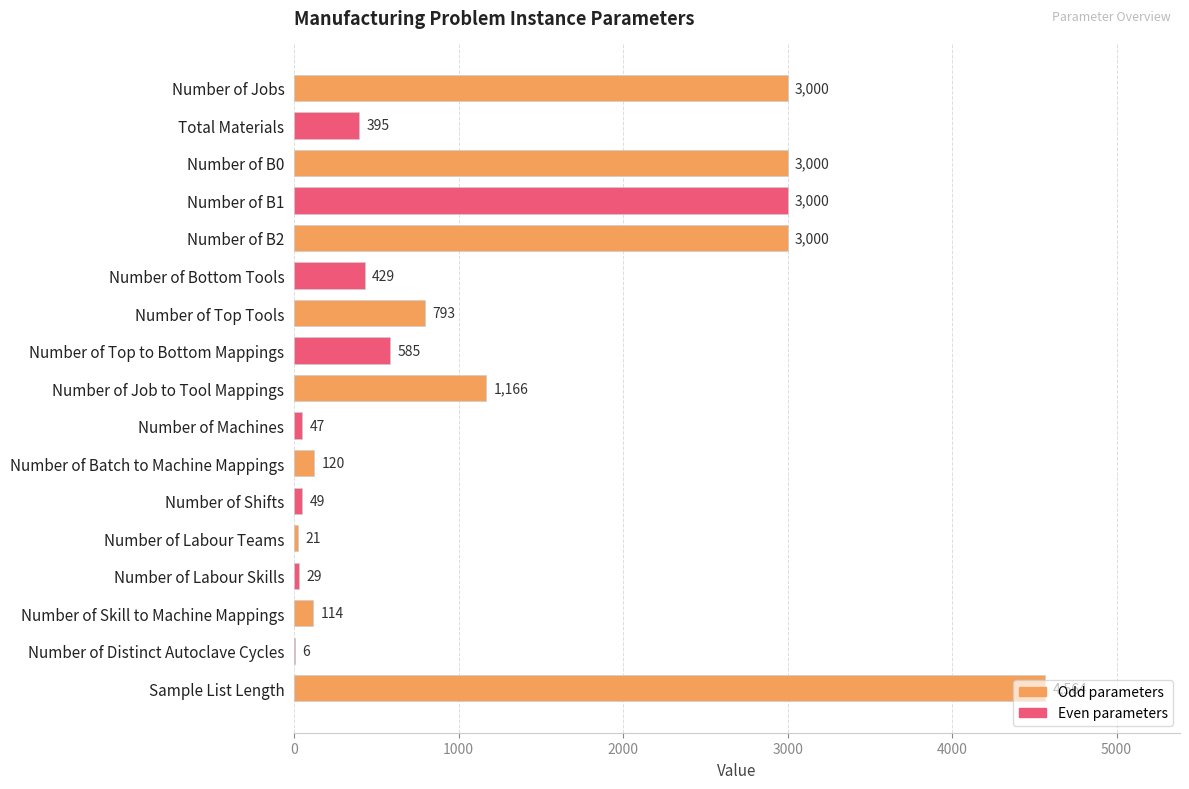

The value at Number of B0 is 4685. True or false?

False